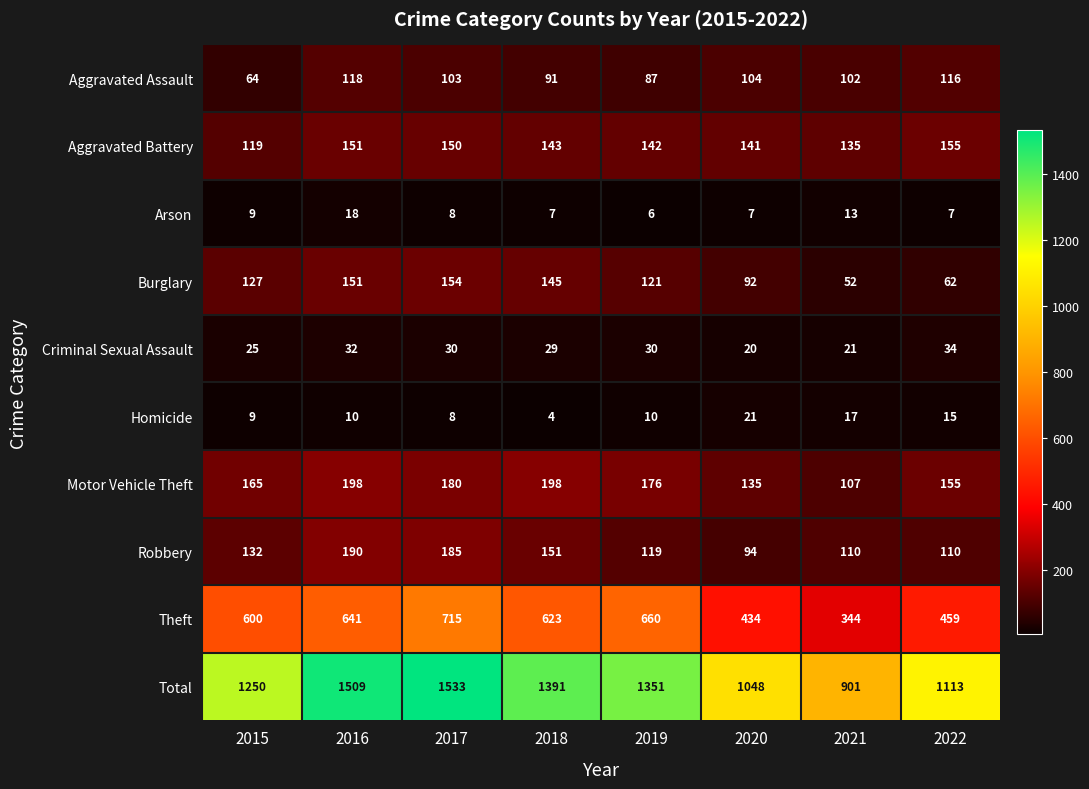

At which label is Burglary closest to 103?

2020